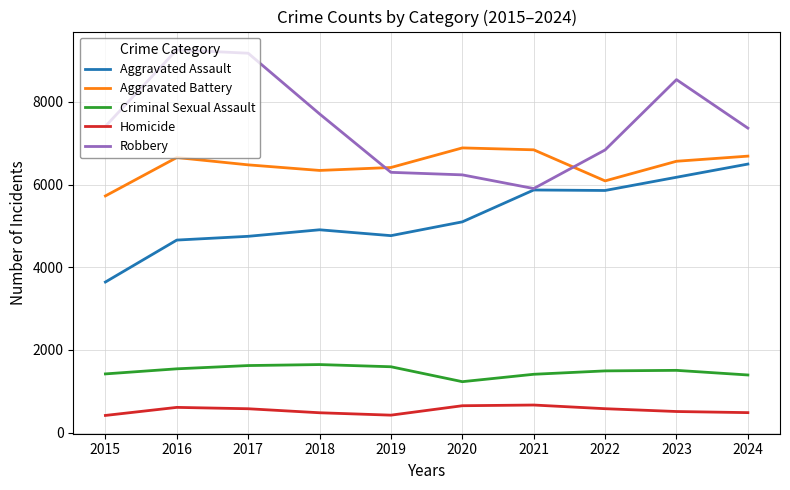

True or false: Aggravated Battery and Aggravated Assault intersect in this chart.

False